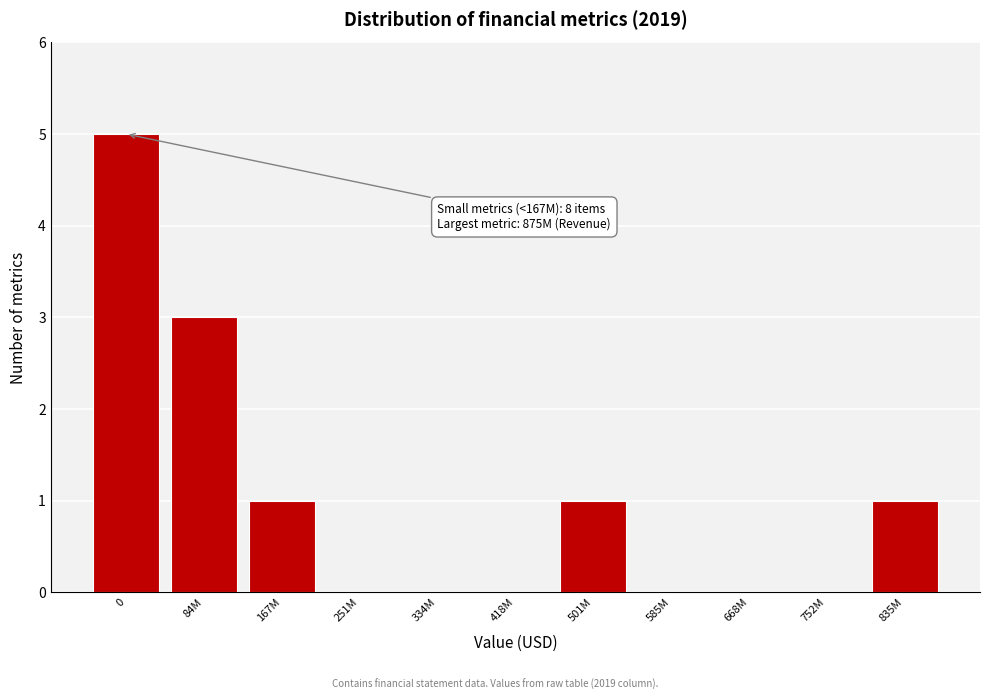

Reading left to right, what are all the values shown in this chart?

0=5	84M=3	167M=1	251M=0	334M=0	418M=0	501M=1	585M=0	668M=0	752M=0	835M=1